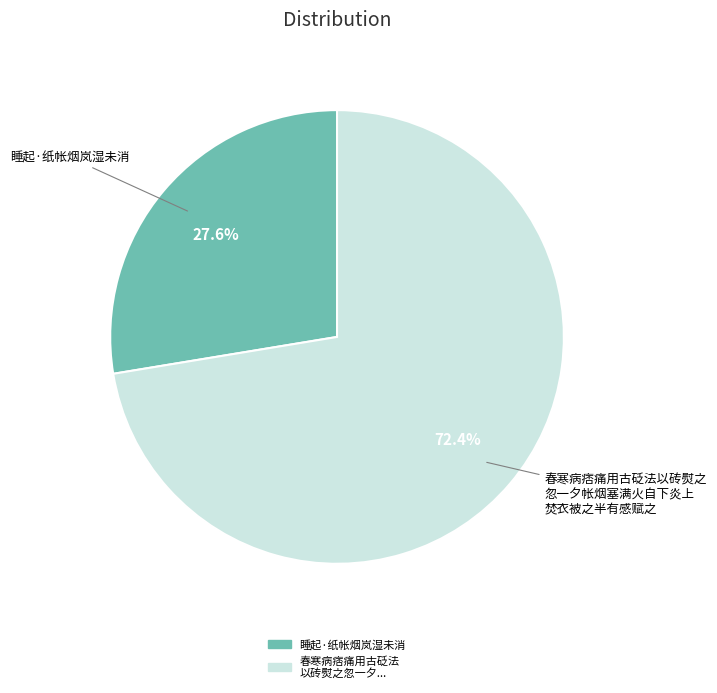

Is there a majority slice in this chart?

Yes